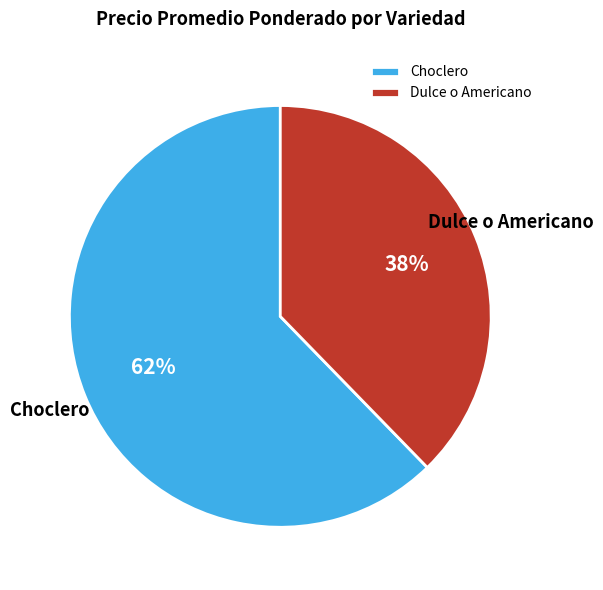

Is the sum of Dulce o Americano and Choclero greater than half?

Yes